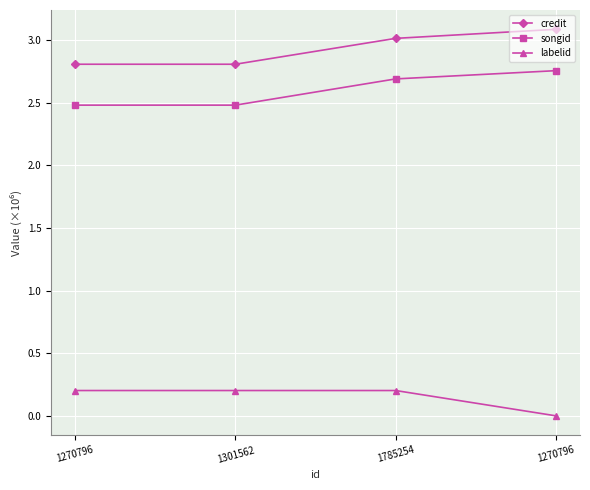

At which label does credit first exceed 3?

1785254